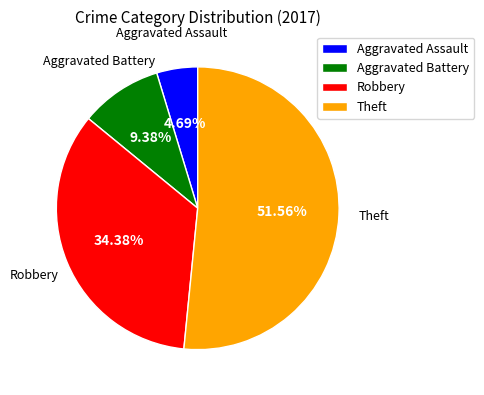

To the nearest percent, what percentage of the pie is Aggravated Battery?

9%